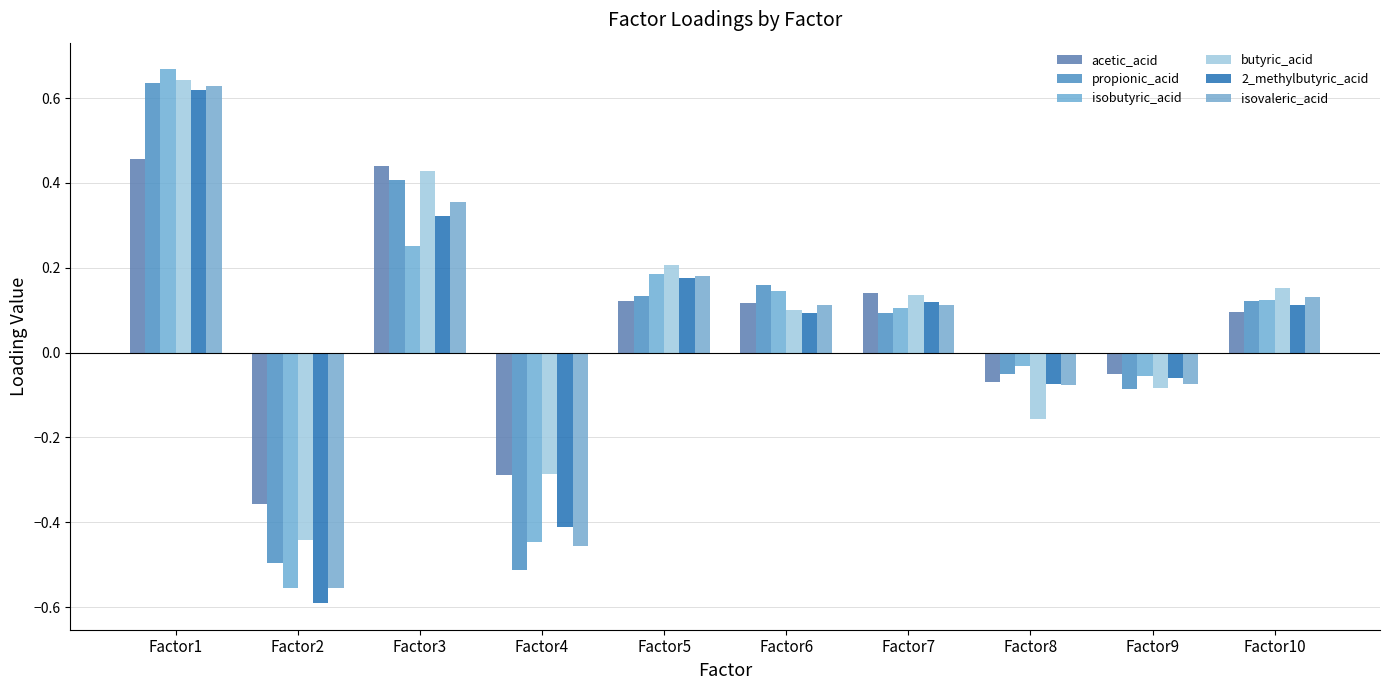

At which label does 2_methylbutyric_acid reach its peak?

Factor1